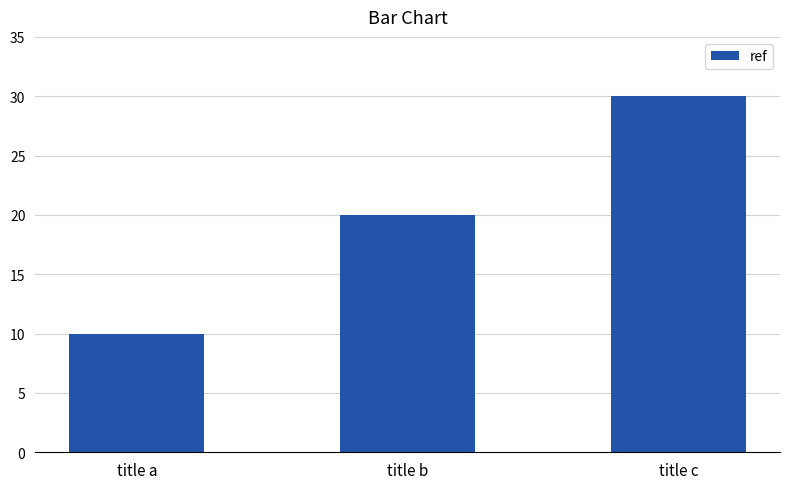

What is the value of the 1st bar from the left?

10